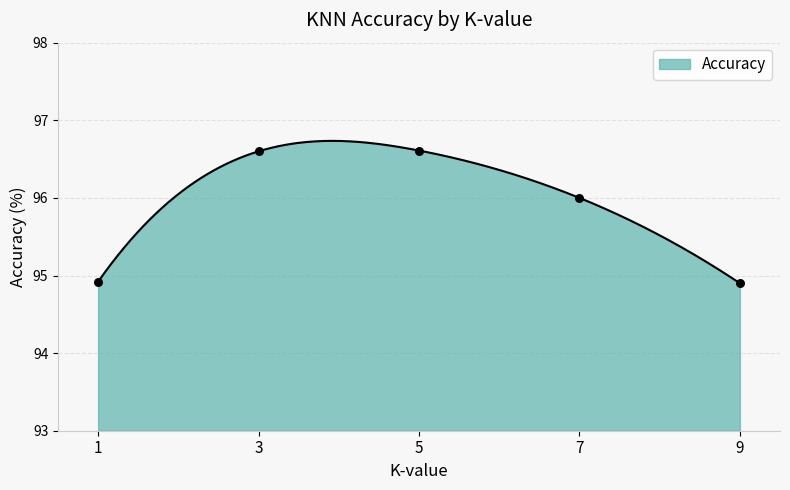

Approximately how many times larger is the value at 7 compared to 1?

1.0